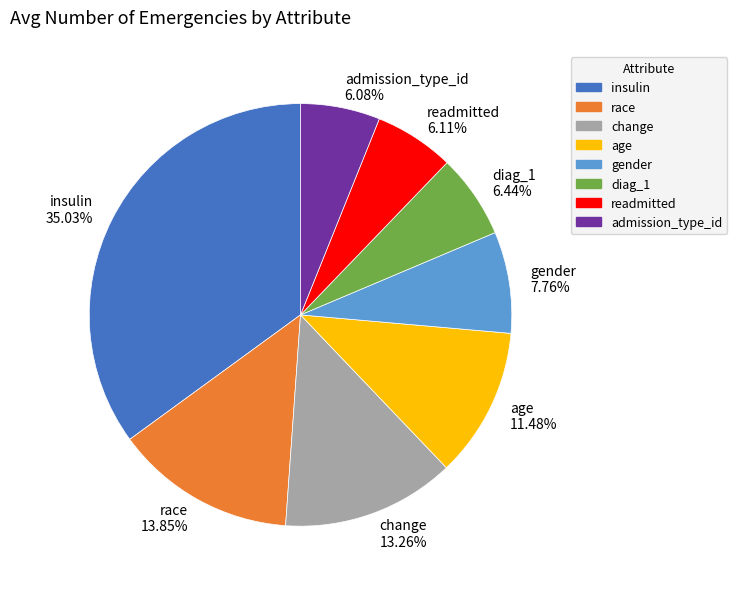

Does race account for over 50% of the chart?

No